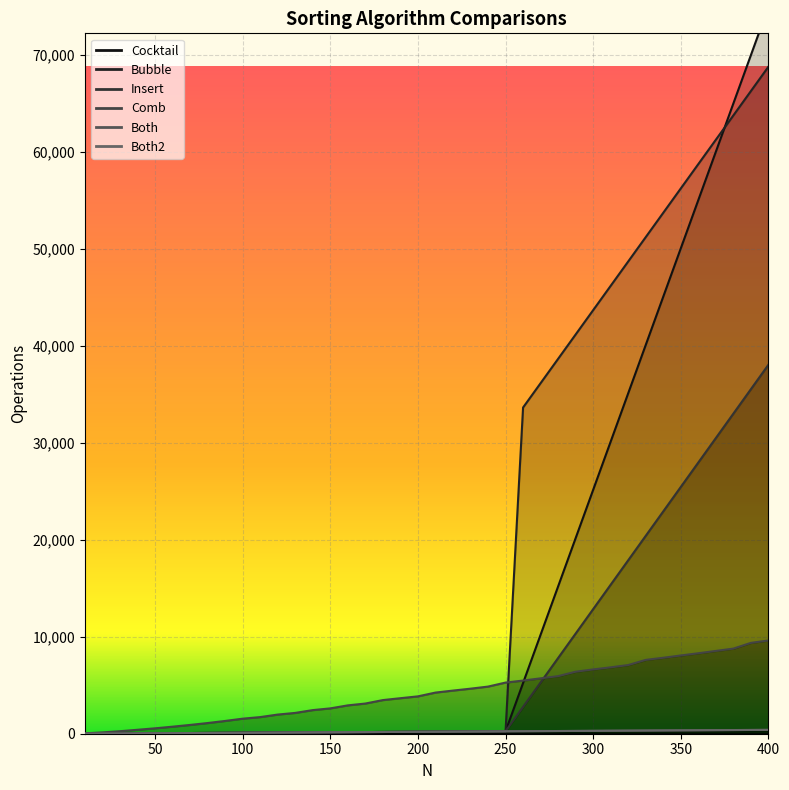

Reading left to right, what are all the values shown in this chart?

Both: 10=8	20=18	30=28	40=38	50=48	60=58	70=68	80=78	90=88	100=98	110=108	120=118	130=128	140=138	150=148	160=158	170=168	180=178	190=188	200=198	210=208	220=218	230=228	240=238	250=248	260=258	270=268	280=278	290=288	300=298	310=308	320=318	330=328	340=338	350=348	360=358	370=368	380=378	390=388	400=398
Both2: 10=8	20=18	30=28	40=38	50=48	60=58	70=68	80=78	90=88	100=98	110=108	120=118	130=128	140=138	150=148	160=158	170=168	180=178	190=188	200=198	210=208	220=218	230=228	240=238	250=248	260=258	270=268	280=278	290=288	300=298	310=308	320=318	330=328	340=338	350=348	360=358	370=368	380=378	390=388	400=398
Bubble: 10=9	20=19	30=29	40=39	50=49	60=59	70=69	80=79	90=89	100=99	110=109	120=119	130=129	140=139	150=149	160=159	170=169	180=179	190=189	200=199	210=209	220=219	230=229	240=239	250=249	260=33634	270=36144	280=38654	290=41164	300=43674	310=46184	320=48694	330=51204	340=53714	350=56224	360=58734	370=61244	380=63754	390=66264	400=68774
Cocktail: 10=9	20=19	30=29	40=39	50=49	60=59	70=69	80=79	90=89	100=99	110=109	120=119	130=129	140=139	150=149	160=159	170=169	180=179	190=189	200=199	210=209	220=219	230=229	240=239	250=249	260=5229	270=10209	280=15189	290=20169	300=25149	310=30129	320=35109	330=40089	340=45069	350=50049	360=55029	370=60009	380=64989	390=69969	400=74949
Comb: 10=41	20=138	30=260	40=407	50=557	60=726	70=906	80=1101	90=1317	100=1551	110=1714	120=1975	130=2146	140=2435	150=2613	160=2923	170=3112	180=3468	190=3662	200=3852	210=4241	220=4448	230=4644	240=4860	250=5274	260=5482	270=5710	280=5936	290=6394	300=6629	310=6847	320=7082	330=7613	340=7832	350=8068	360=8297	370=8537	380=8776	390=9368	400=9615
Insert: 10=9	20=19	30=29	40=39	50=49	60=59	70=69	80=79	90=89	100=99	110=109	120=119	130=129	140=139	150=149	160=159	170=169	180=179	190=189	200=199	210=209	220=219	230=229	240=239	250=249	260=2768	270=5288	280=7808	290=10328	300=12848	310=15368	320=17888	330=20408	340=22928	350=25448	360=27968	370=30488	380=33008	390=35528	400=38048